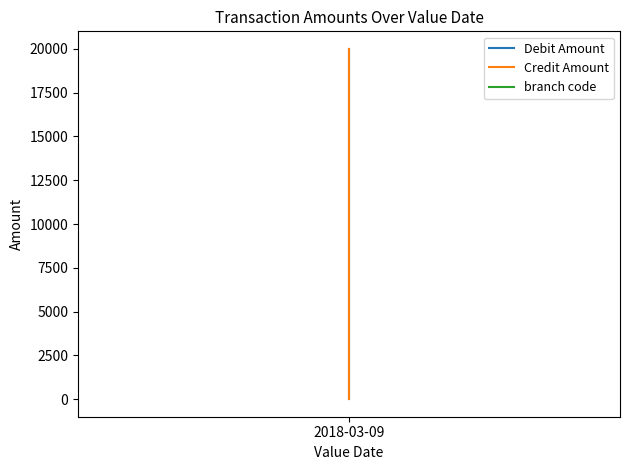

Which series has the largest total across all categories?

Debit Amount